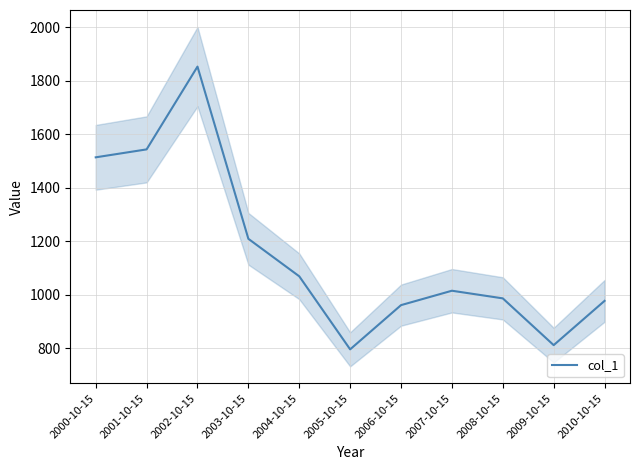

Where is the first local minimum?

2005-10-15